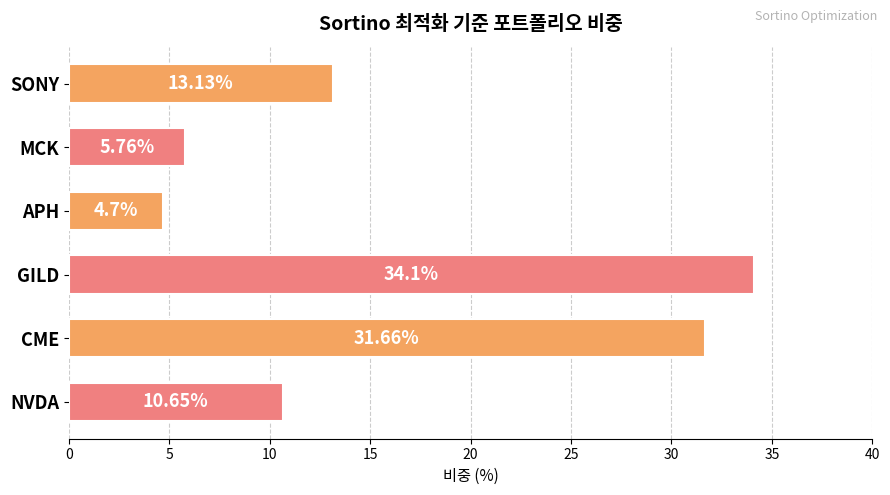

What is the difference between the maximum and minimum values?

29.4